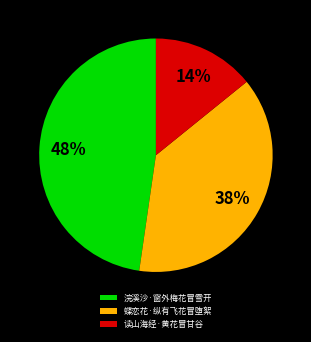

The 蝶恋花·纵有飞花冒堕絮 slice represents 38% of the pie. True or false?

True